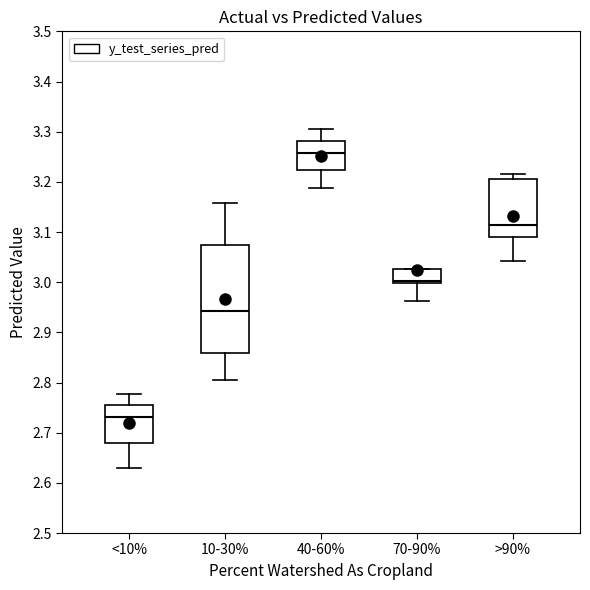

Reading left to right, transcribe this box plot: for each box, give where its median line is, the range the box spans, and where its two whiskers end, as read against the y-axis. The values are not printed on the chart, so give them approximately, as read against the axis.

<10%: median 2.73, box 2.68 to 2.76, whiskers 2.63 to 2.78
10-30%: median 2.94, box 2.86 to 3.07, whiskers 2.81 to 3.16
40-60%: median 3.26, box 3.22 to 3.28, whiskers 3.19 to 3.30
70-90%: median 3.00 (just above the box's lower edge), box 3.00 to 3.03, whiskers 2.96 to 3.03
>90%: median 3.11, box 3.09 to 3.21, whiskers 3.04 to 3.22